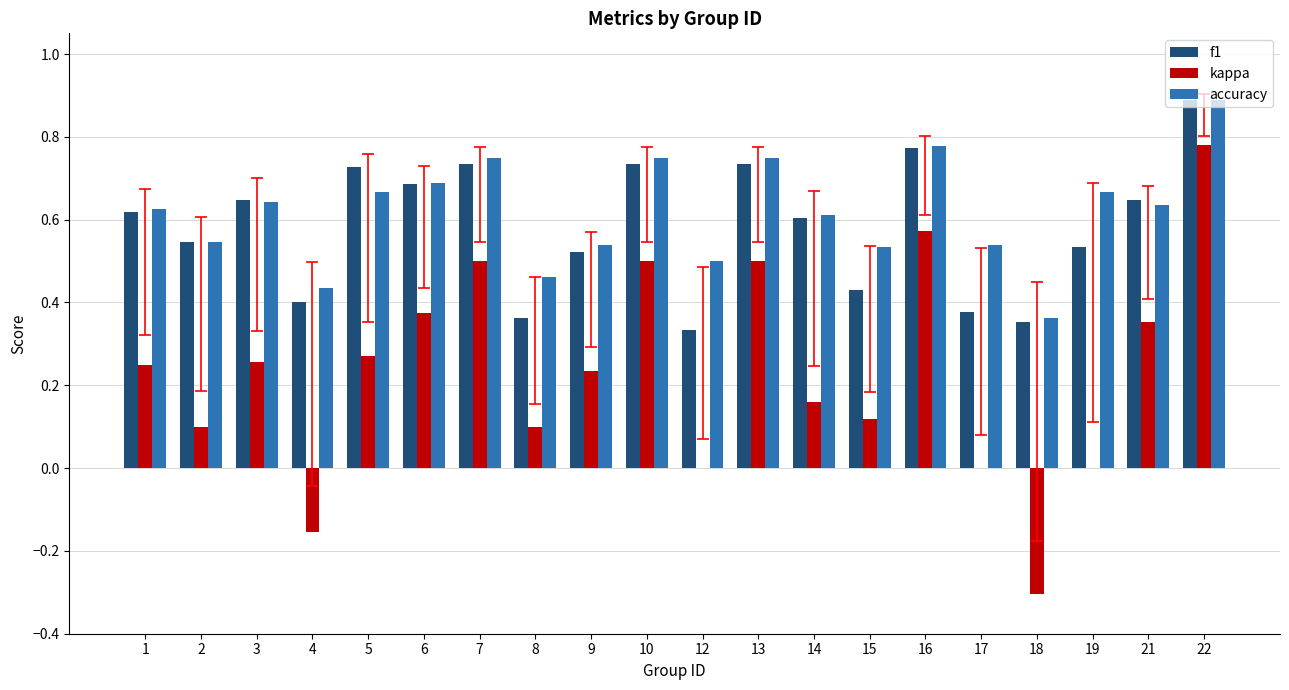

What is the sum of all f1 values?

11.7